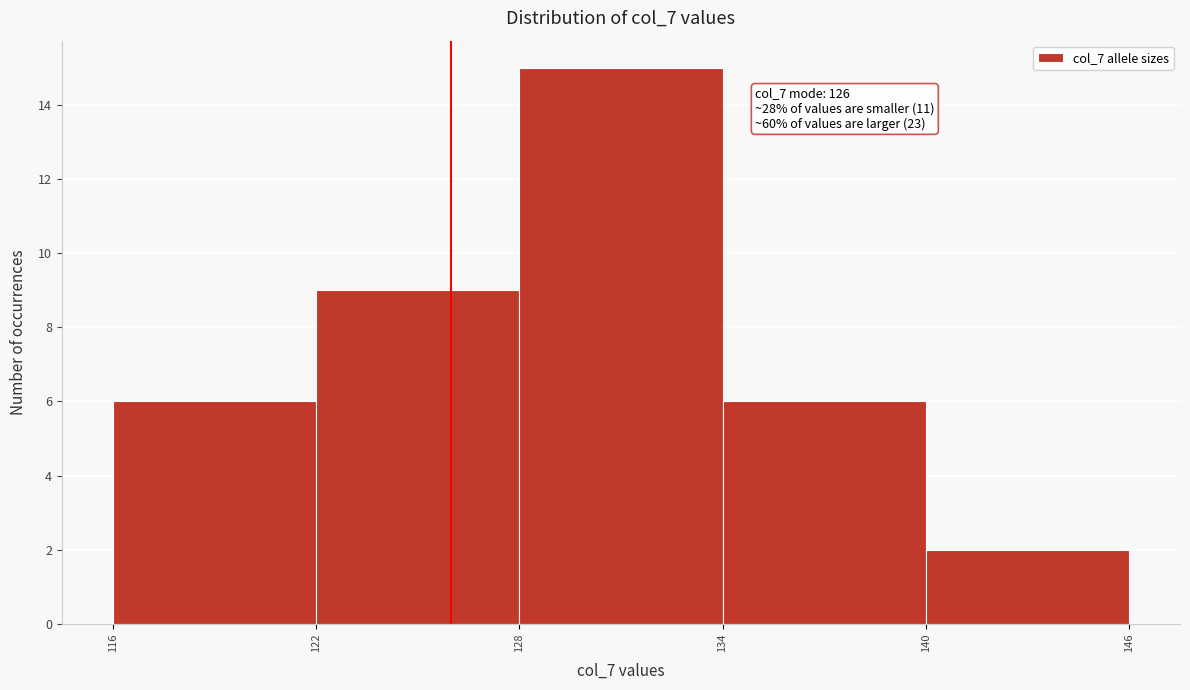

Over which range of the x-axis is the bar tallest?

128 to 134